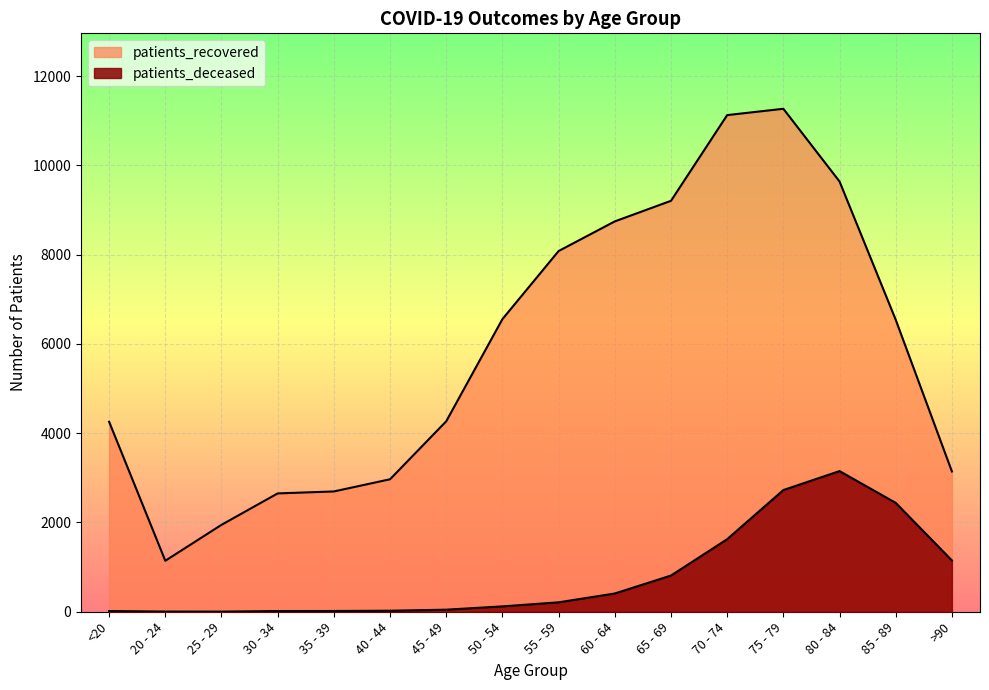

Reading left to right, extract all data points from this chart.

patients_deceased: 16	4	3	16	17	23	46	120	211	409	811	1625	2726	3151	2439	1149
patients_recovered: 4256	1142	1947	2651	2695	2968	4267	6556	8081	8745	9206	11126	11268	9639	6541	3143